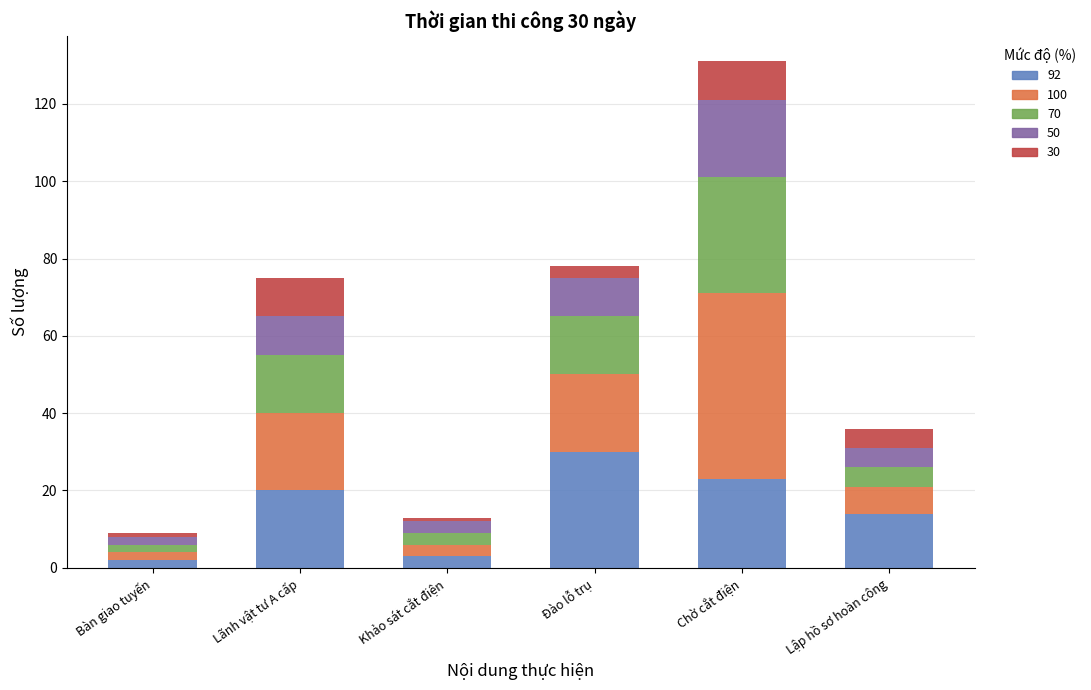

Does the chart contain stacked bars?

Yes